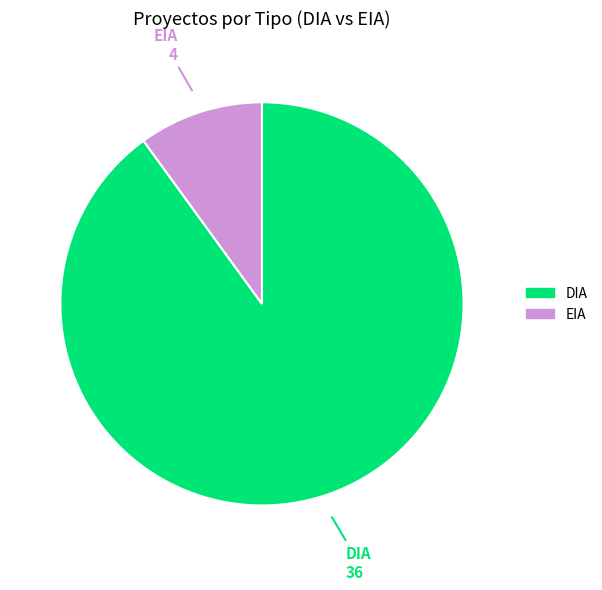

What is the majority slice?

DIA